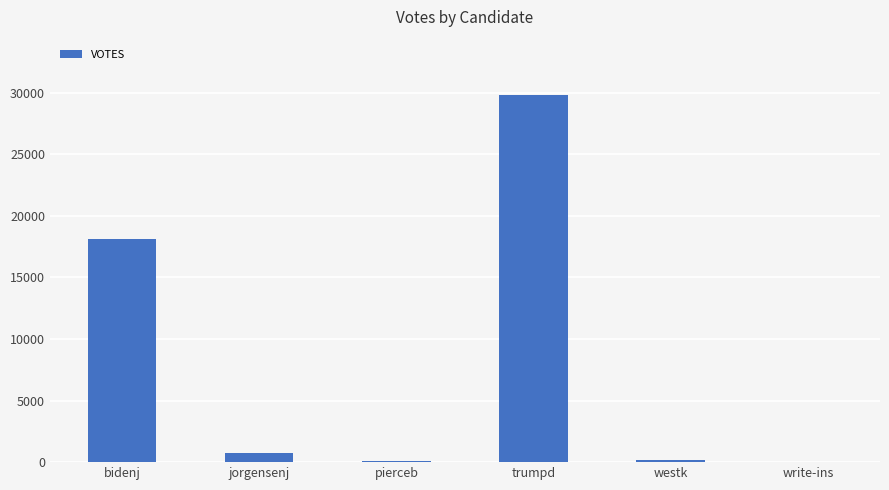

How many distinct data groups are displayed?

1